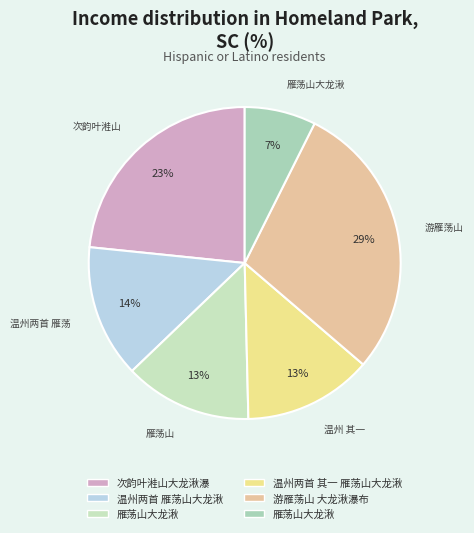

How many segments does this pie chart have?

6